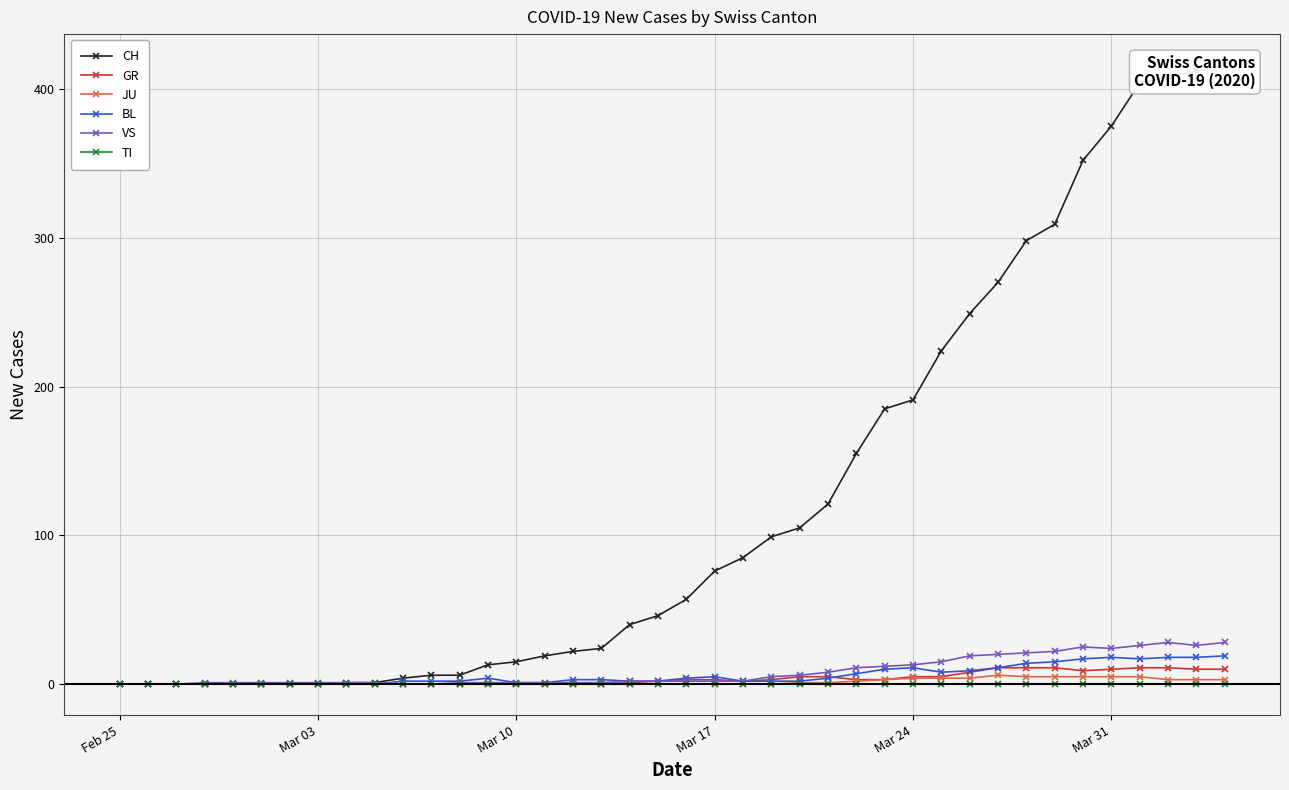

How many JU values are between 0 and 3?

31